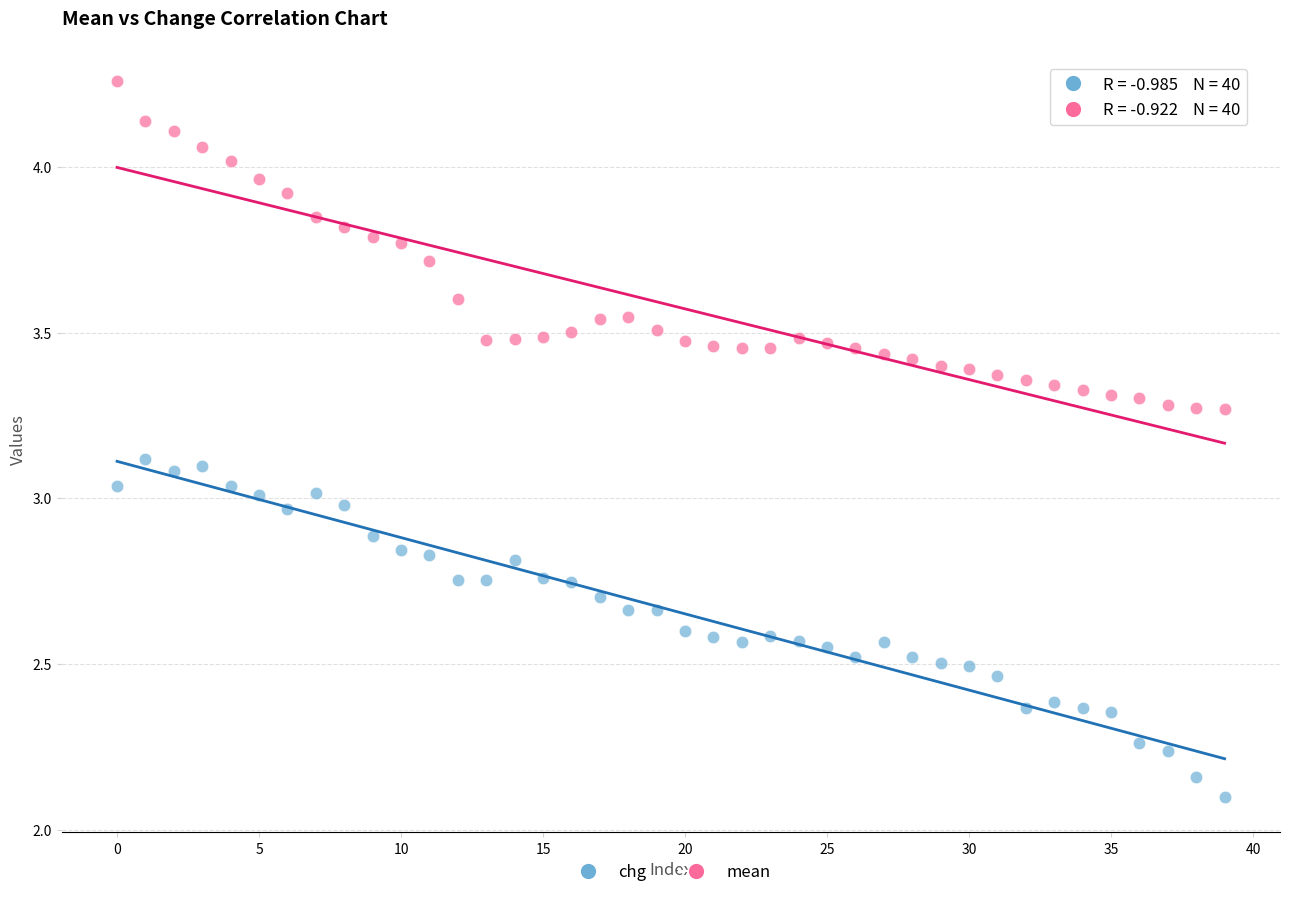

In the chg series, what Y value is closest to 2?

2.1